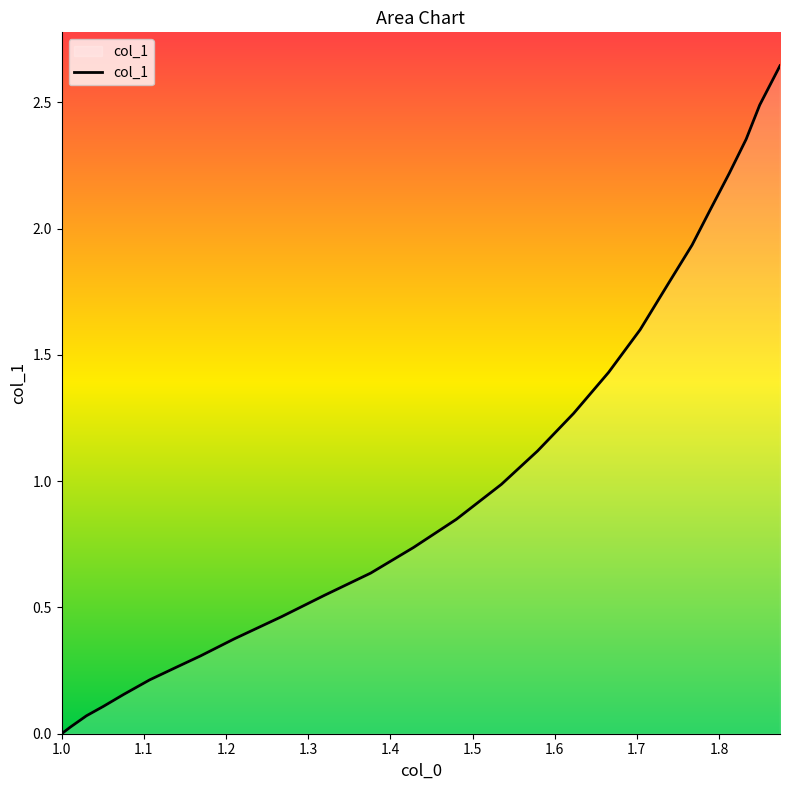

How many distinct data groups are displayed?

1